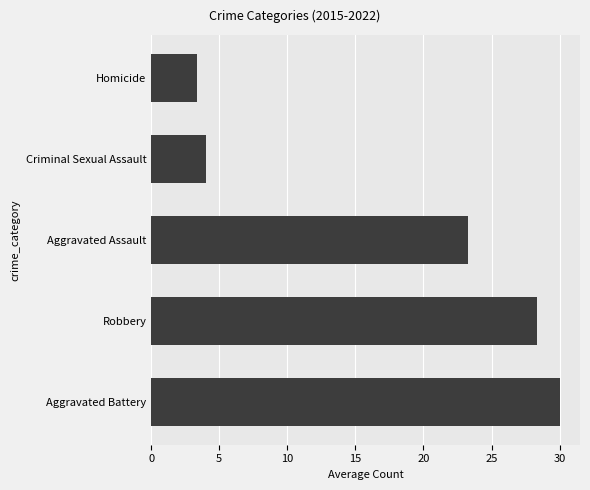

What is the smallest value displayed?

3.4